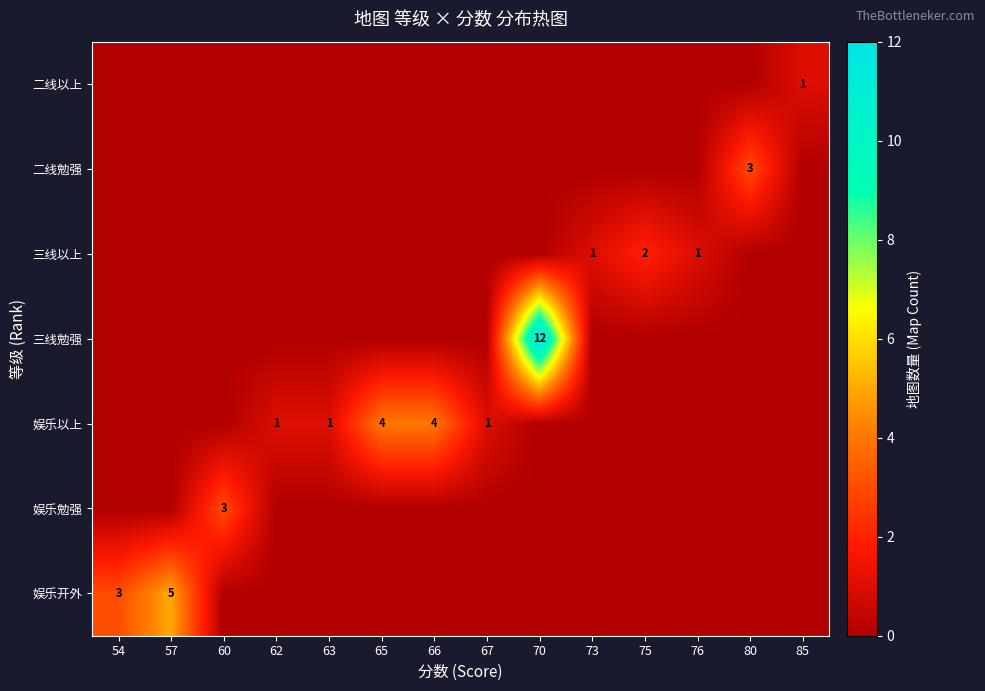

Is it true that 娱乐开外 equals 1 at 57?

False